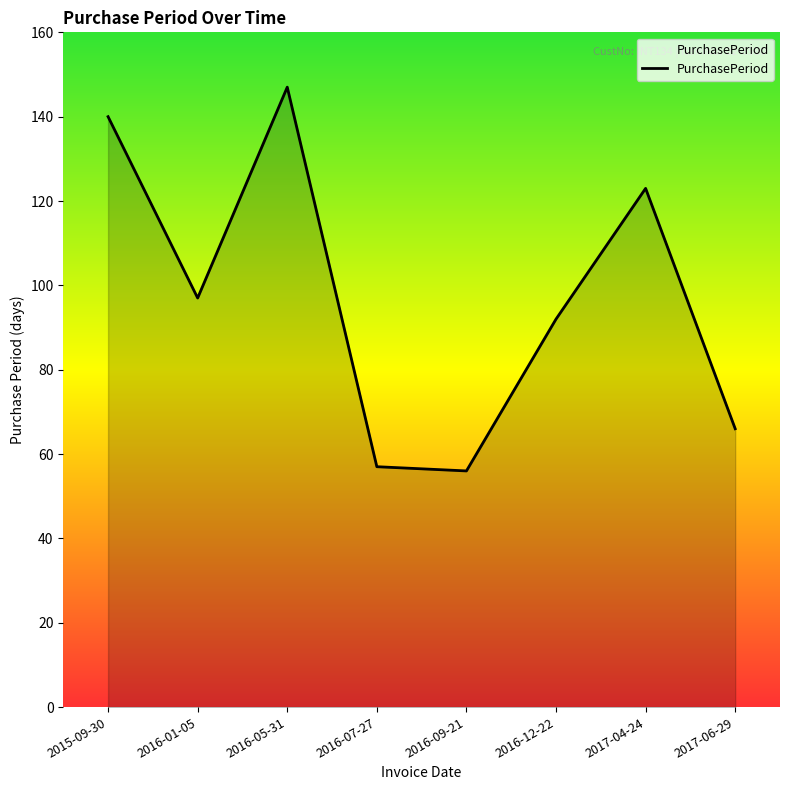

Which label corresponds to the largest value in the chart?

2016-05-31